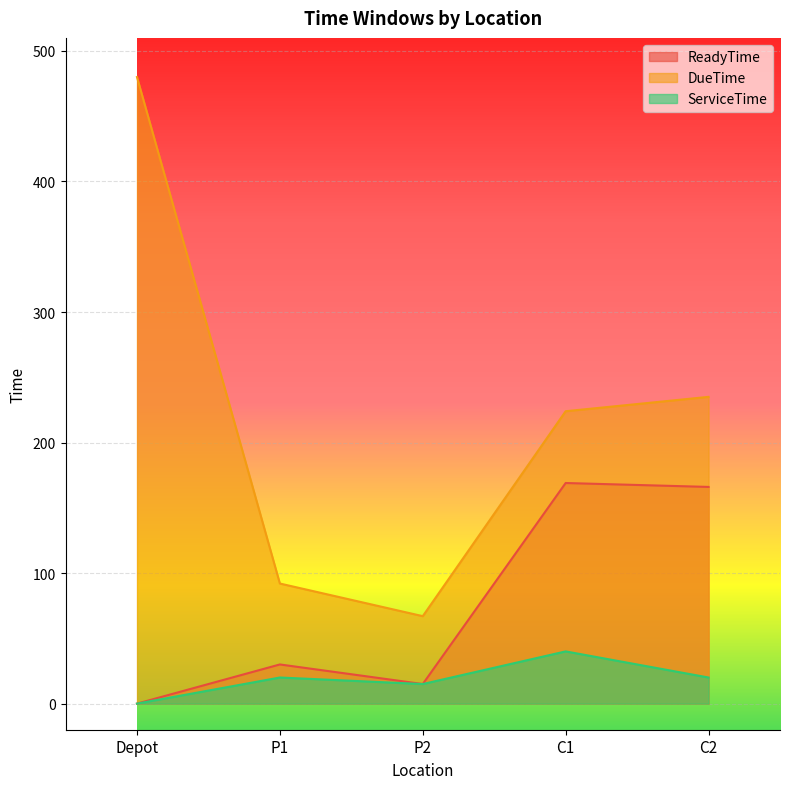

At which category does DueTime reach its first local valley?

P2